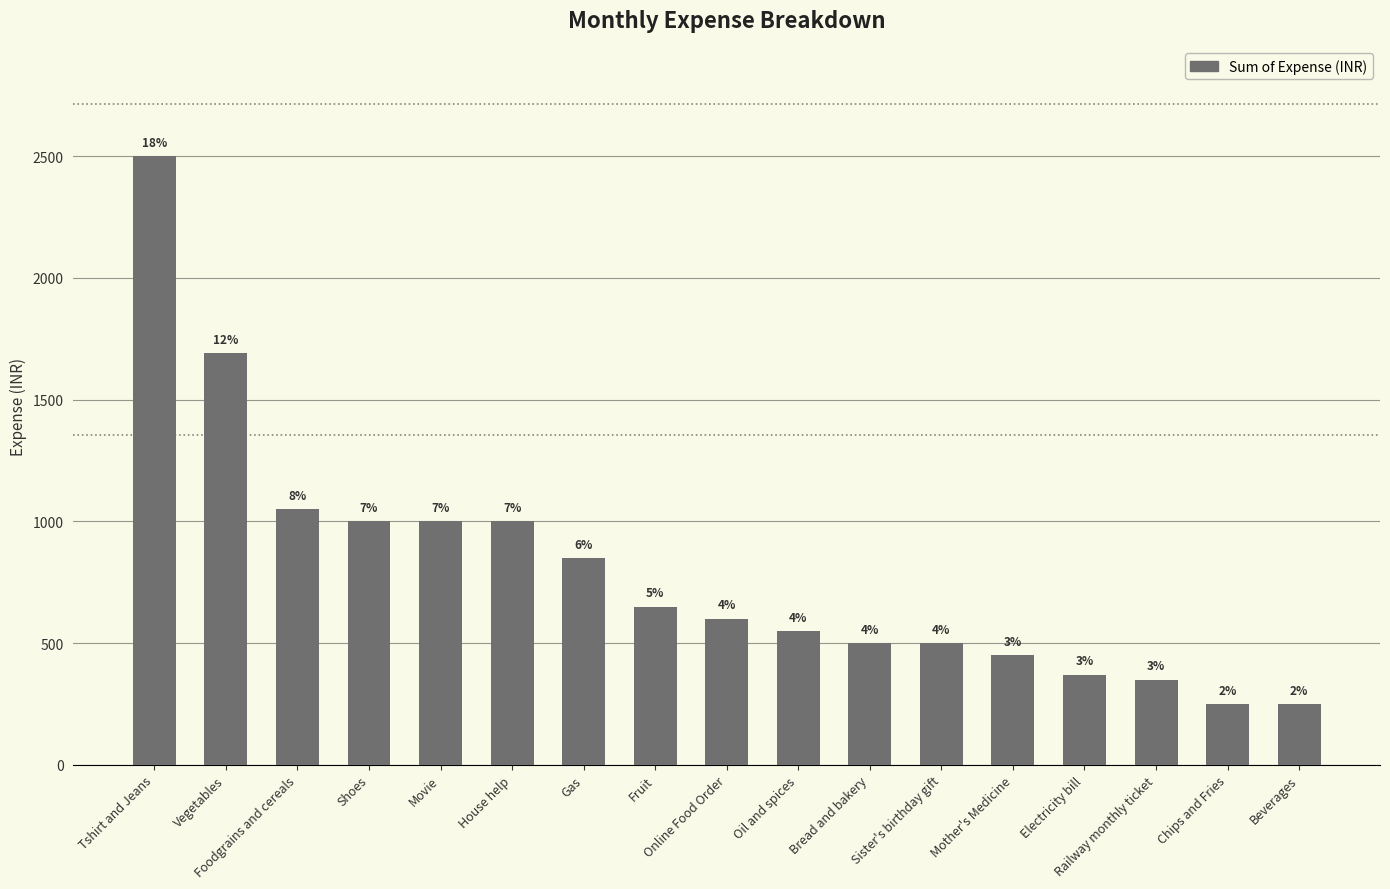

How many bars are there in total?

17